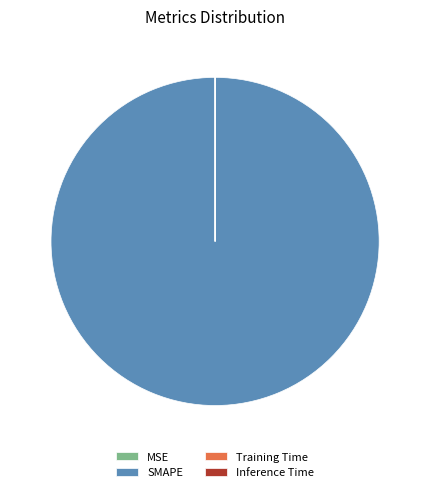

Is SMAPE the majority of the pie?

Yes